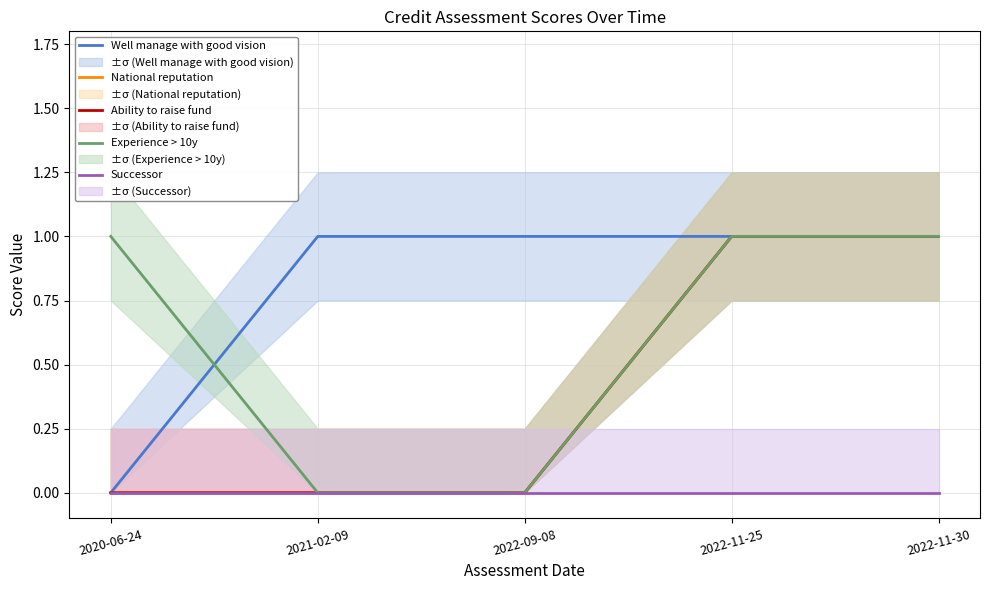

How many series are shown in this chart?

5